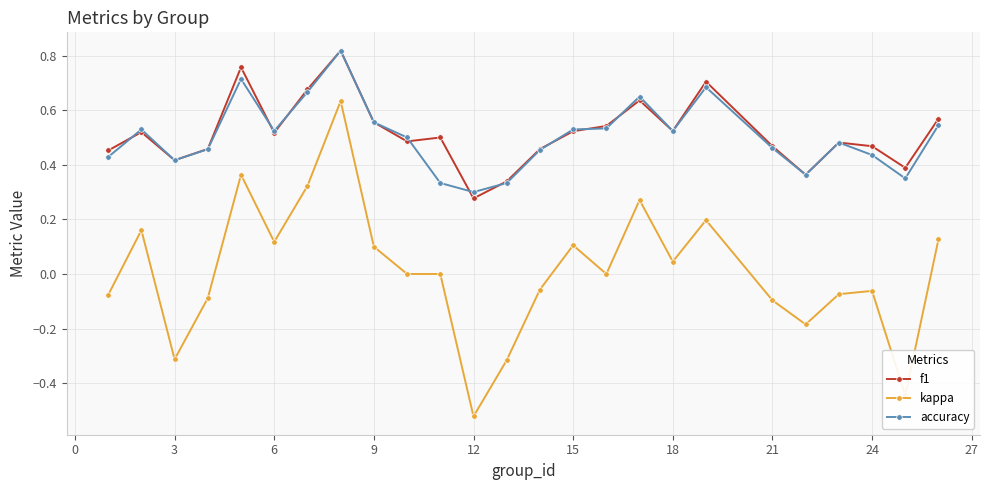

True or false: accuracy and kappa intersect in this chart.

False